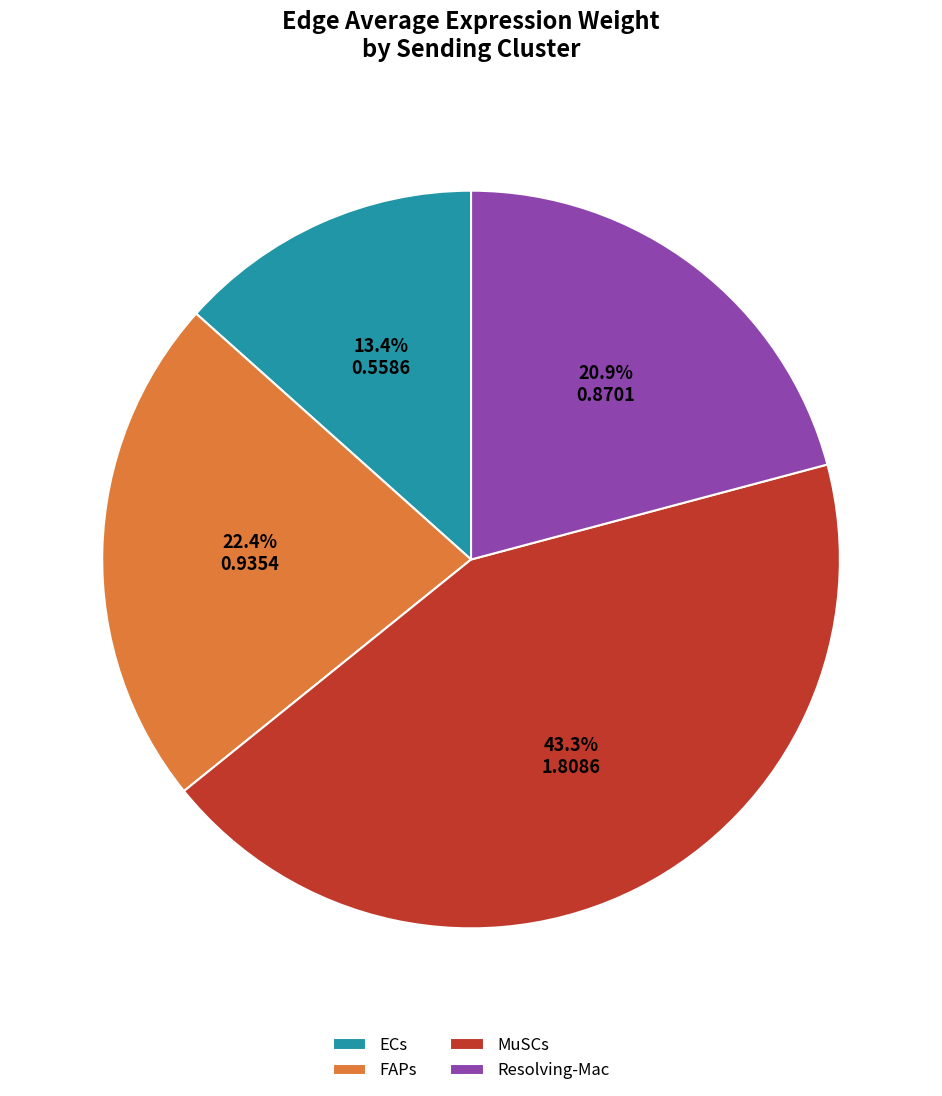

Count the number of slices in the pie.

4